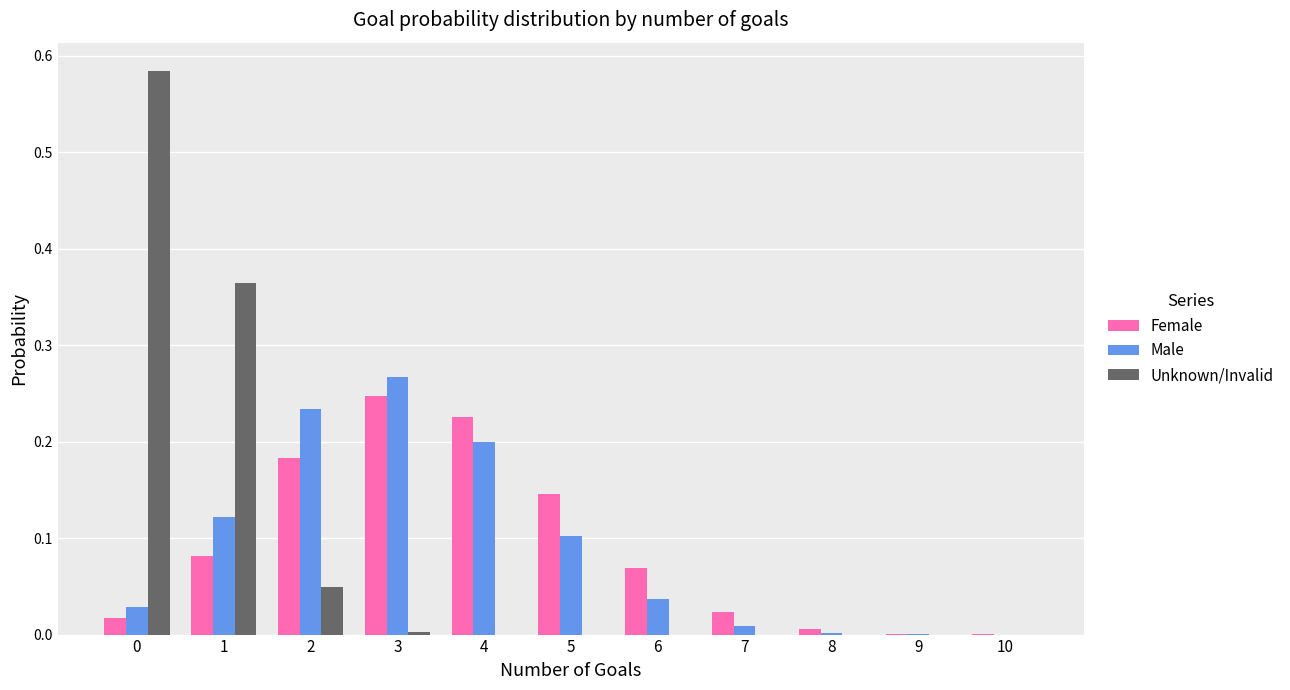

What is the sum of all Unknown/Invalid values?

1.0